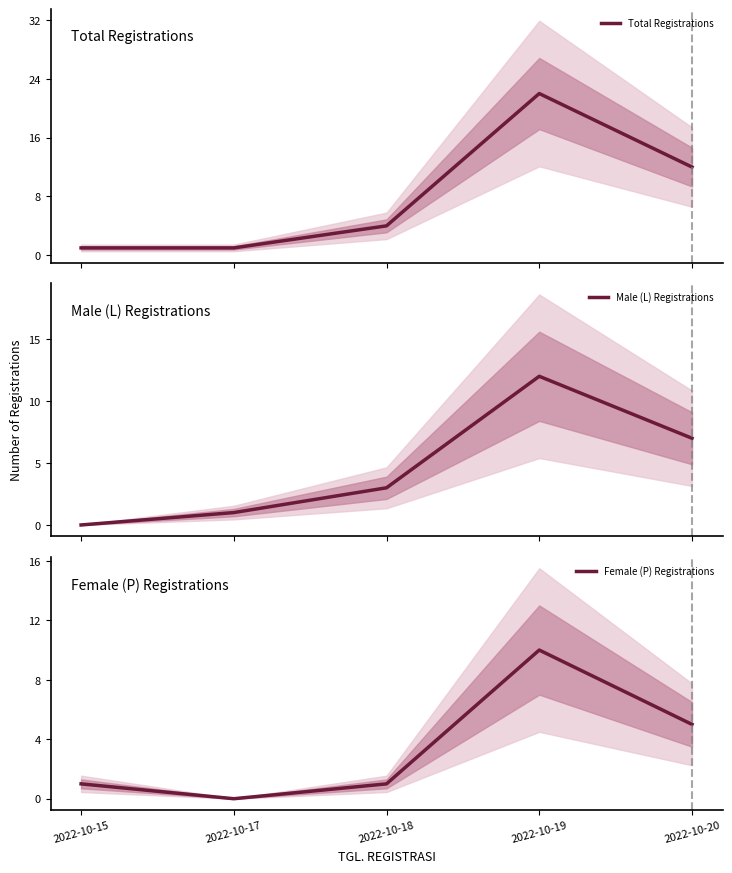

True or false: Total Registrations has a value of 6 at 2022-10-18.

False